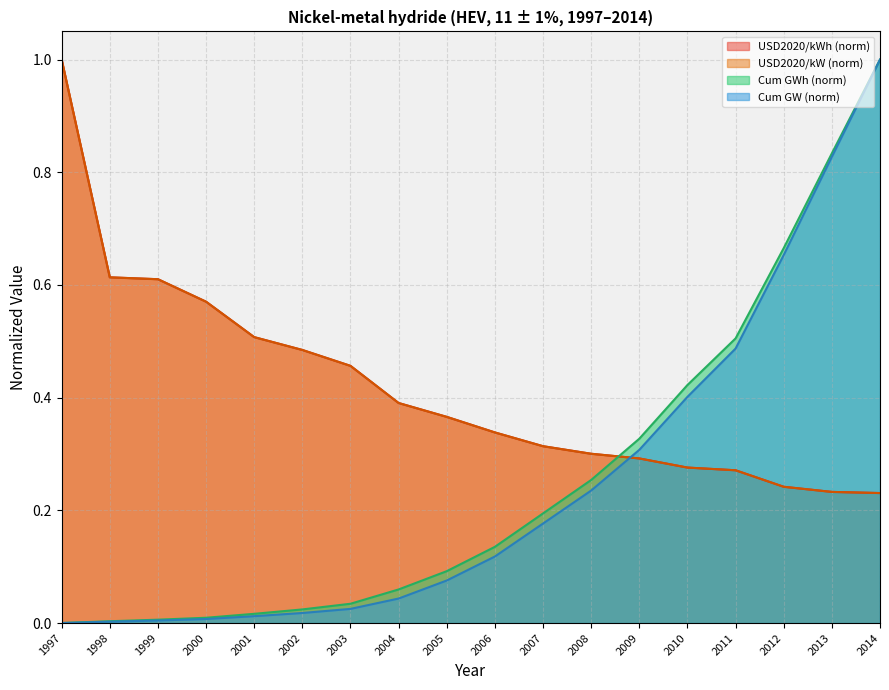

True or false: USD2020/kWh has more than 0 interior local peaks.

False